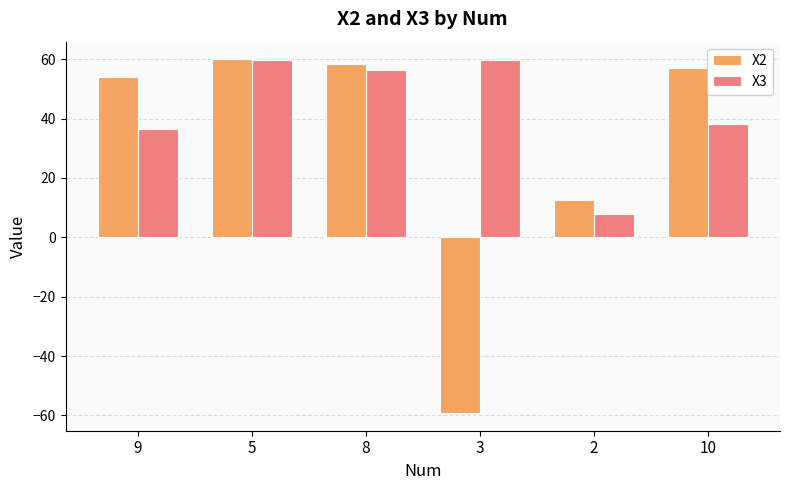

At which label does X2 first exceed 57?

5